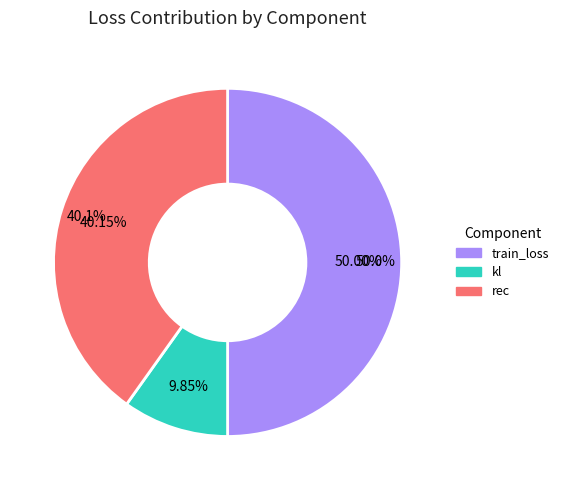

How many slices are in this pie chart?

3